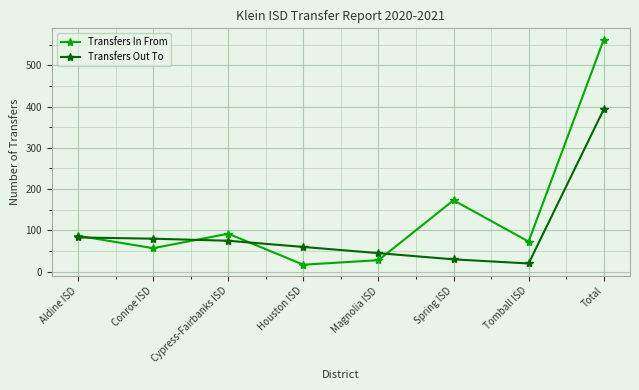

What position from the left is Magnolia ISD?

5